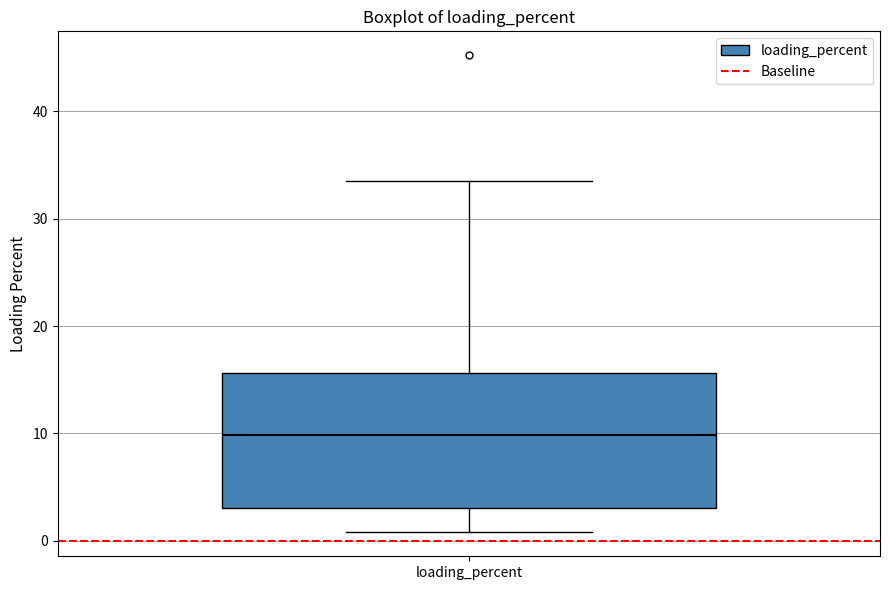

Transcribe this box plot: give where the median line is, the range the box spans, and where the two whiskers end, as read against the y-axis. The values are not printed on the chart, so give them approximately, as read against the axis.

median 10, box 3 to 16, whiskers 1 to 33